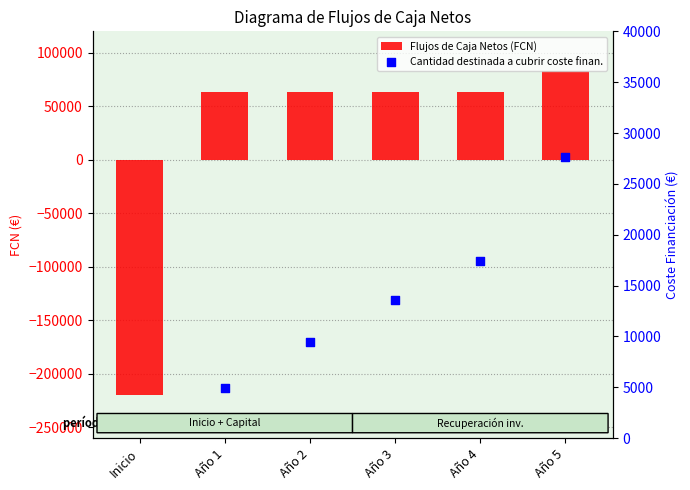

Approximately how many times larger is the value at Año 3 compared to Año 1?

1.0